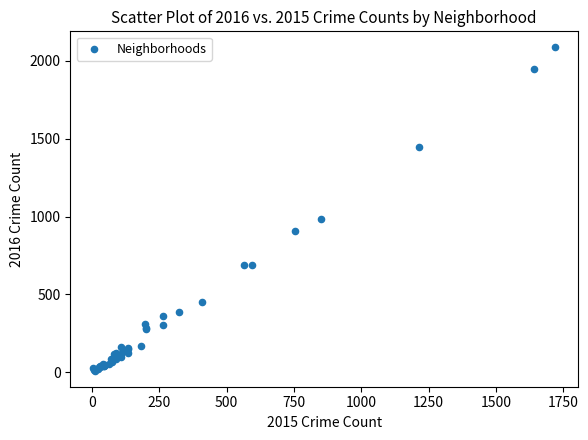

What Y value in the scatter plot is closest to 1048?

983